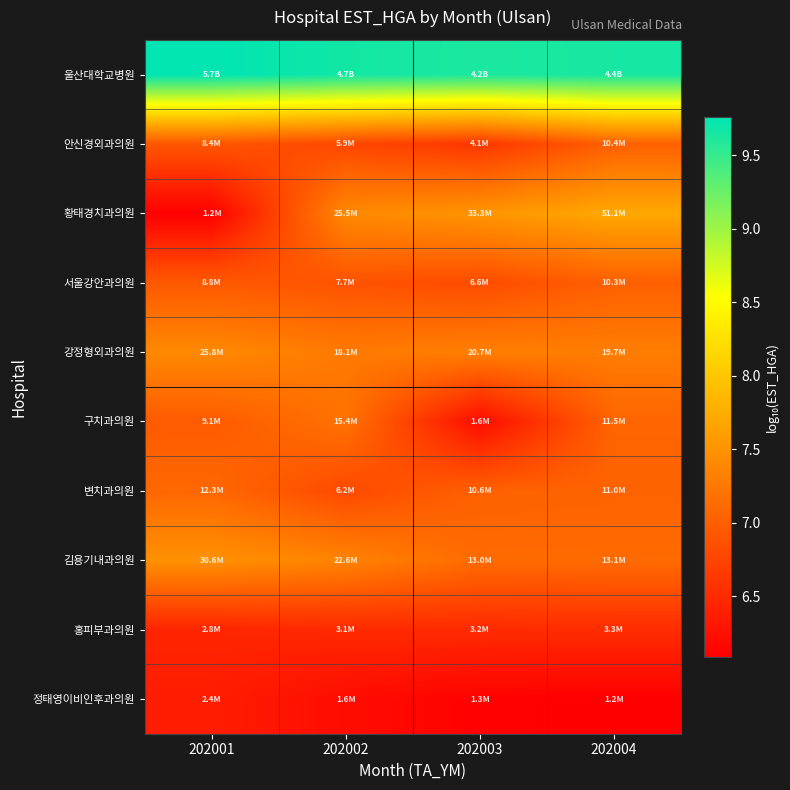

Rank the series at 202001 from lowest to highest value.

황태경치과의원, 정태영이비인후과의원, 홍피부과의원, 안신경외과의원, 서울강안과의원, 구치과의원, 변치과의원, 강정형외과의원, 김용기내과의원, 울산대학교병원